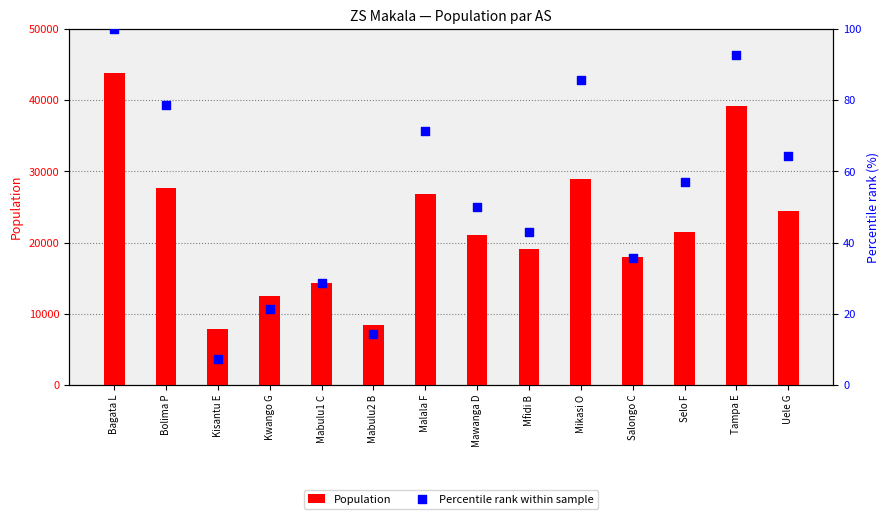

Which series has the largest total across all categories?

Population